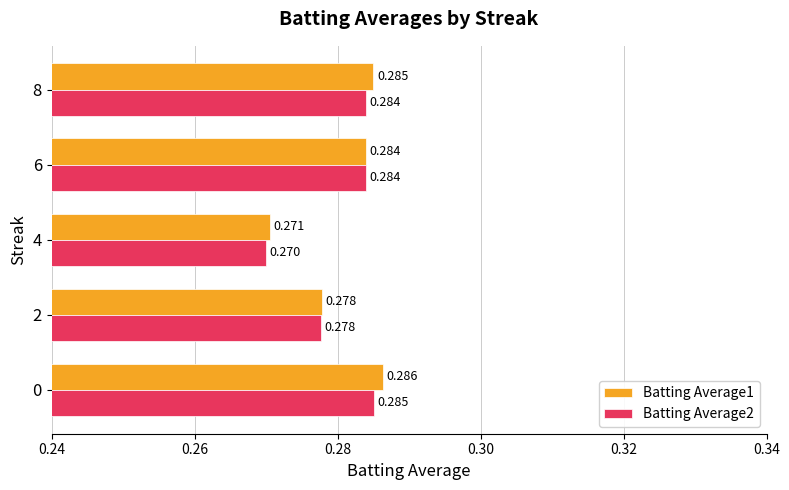

Is the value of Batting Average2 at 4 greater than the value of Batting Average1 at 6?

No